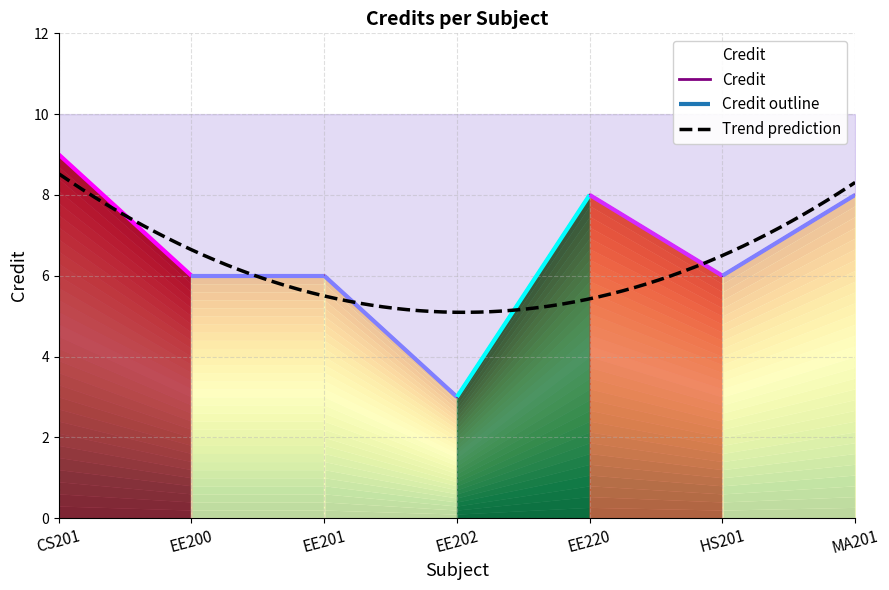

How many distinct data groups are displayed?

1